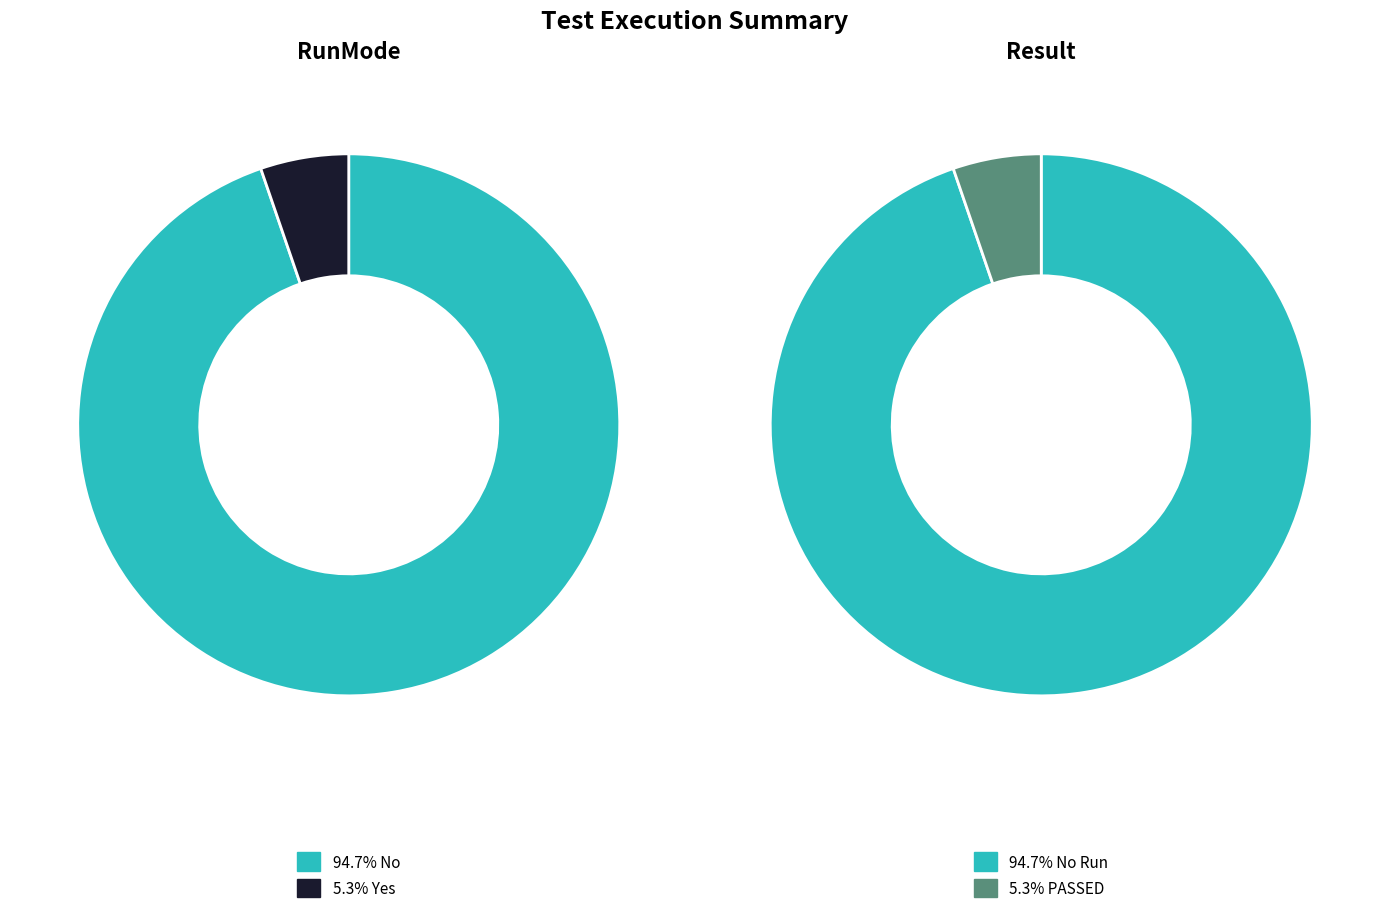

Is there any slice that represents more than half of the pie?

Yes